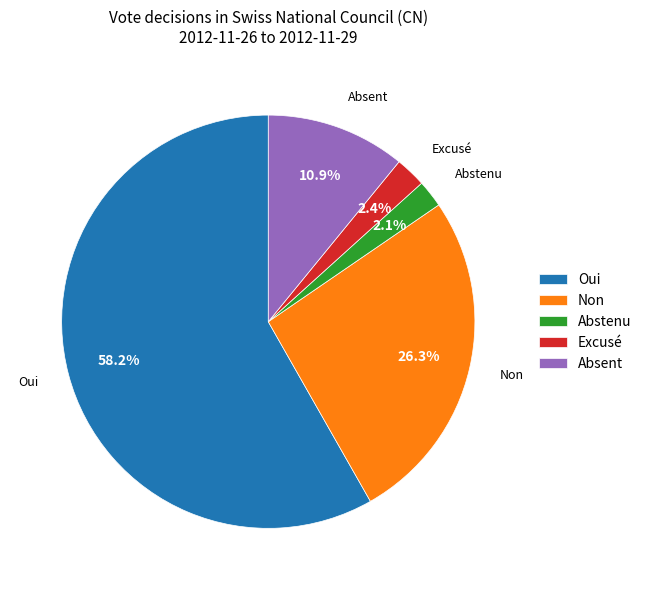

Do Excusé and Absent together represent more than half of the pie?

No